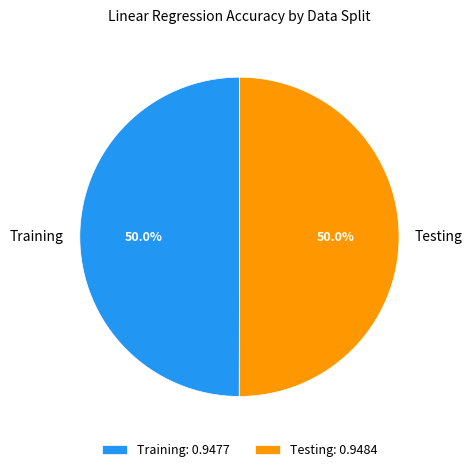

How many segments does this pie chart have?

2